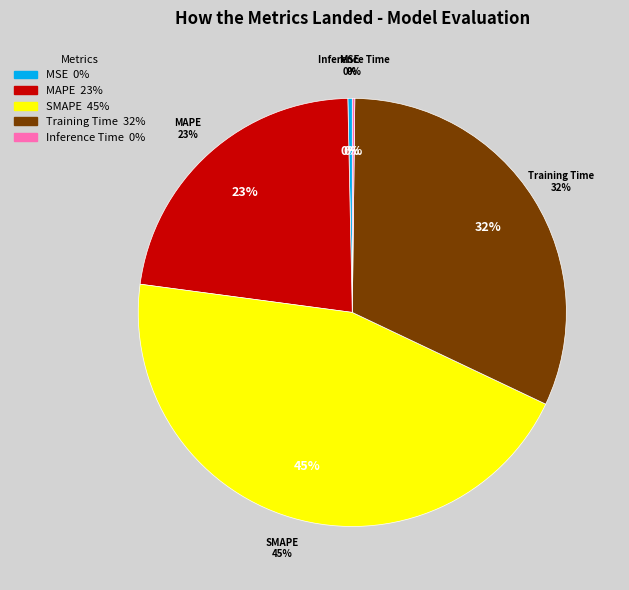

What percentage is NOT represented by MSE?

99.7%